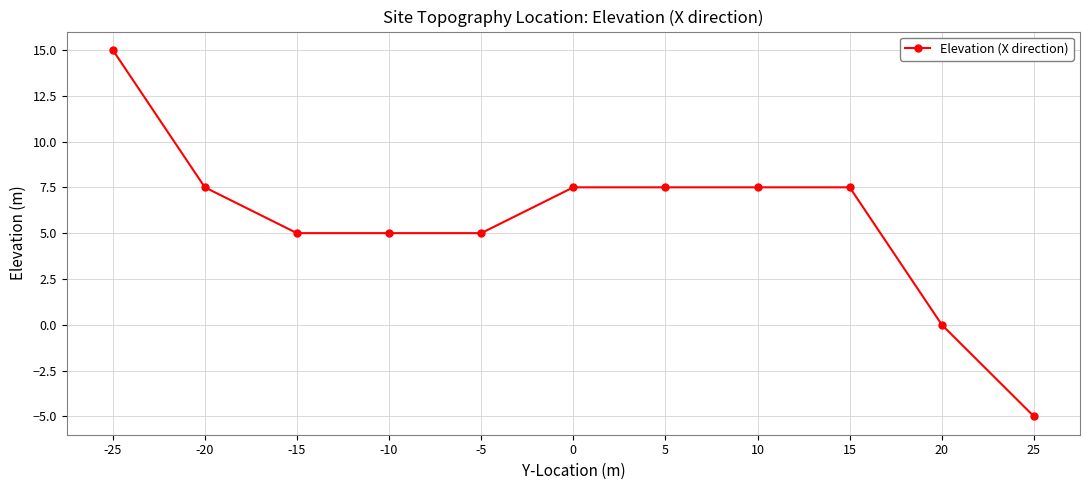

Reading left to right, what are all the values shown in this chart?

-25=15.0	-20=7.5	-15=5.0	-10=5.0	-5=5.0	0=7.5	5=7.5	10=7.5	15=7.5	20=0.0	25=-5.0